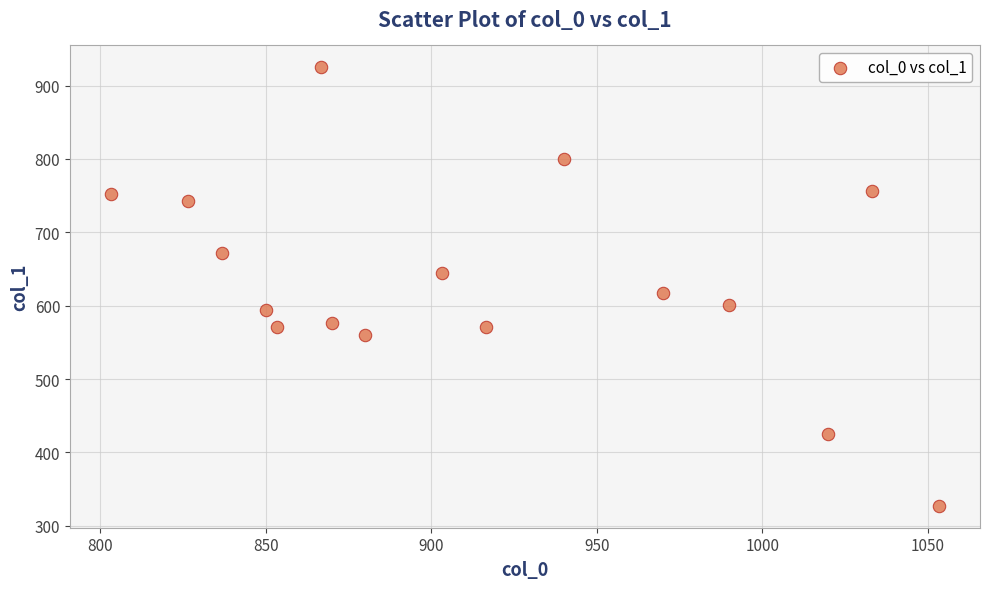

What Y value in the scatter plot is closest to 626?

617.6